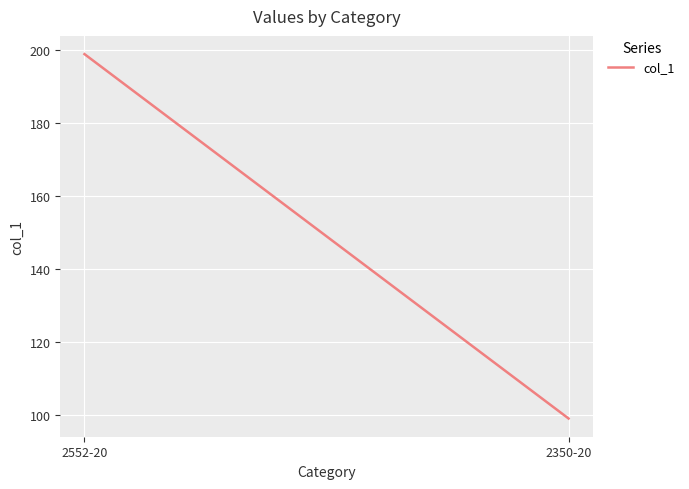

Is it true that the value at 2552-20 is 136?

False